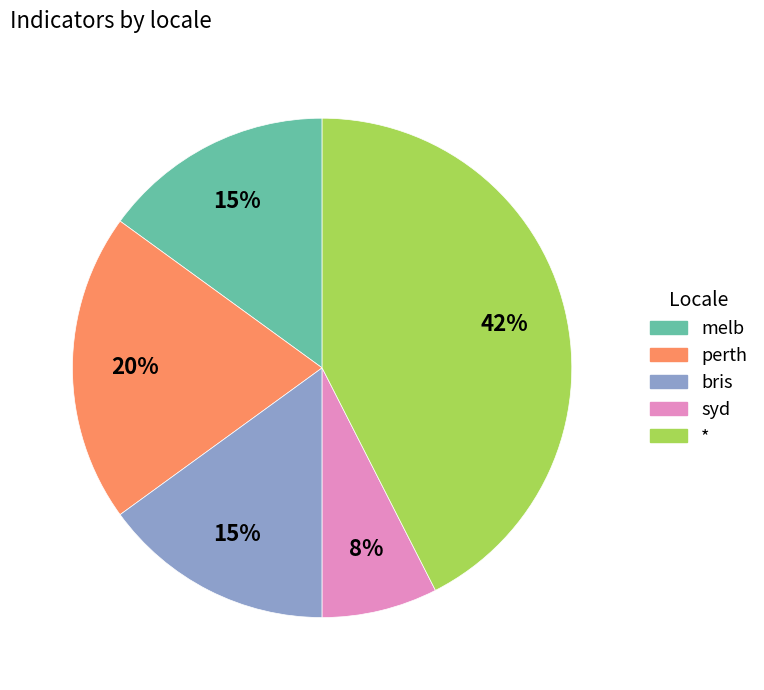

What percentage is the bris slice, to the nearest percent?

15%